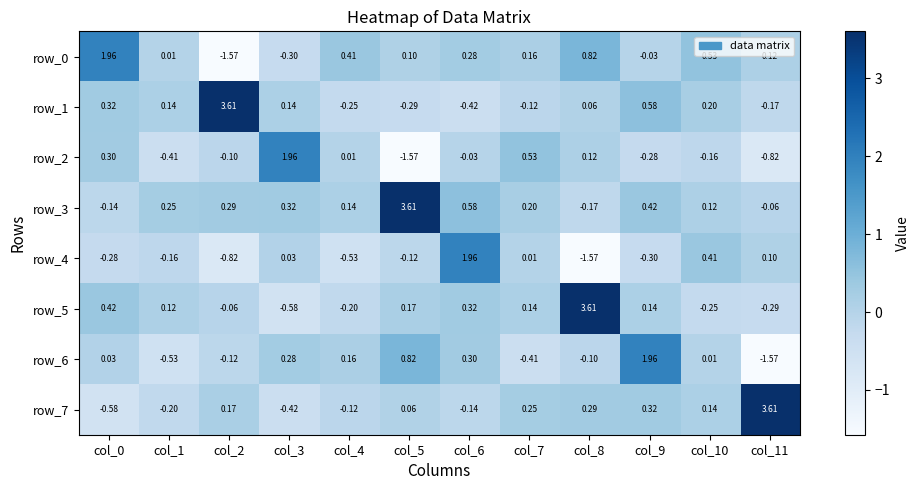

Rank the series at col_1 from highest to lowest value.

row_3, row_1, row_5, row_0, row_4, row_7, row_2, row_6